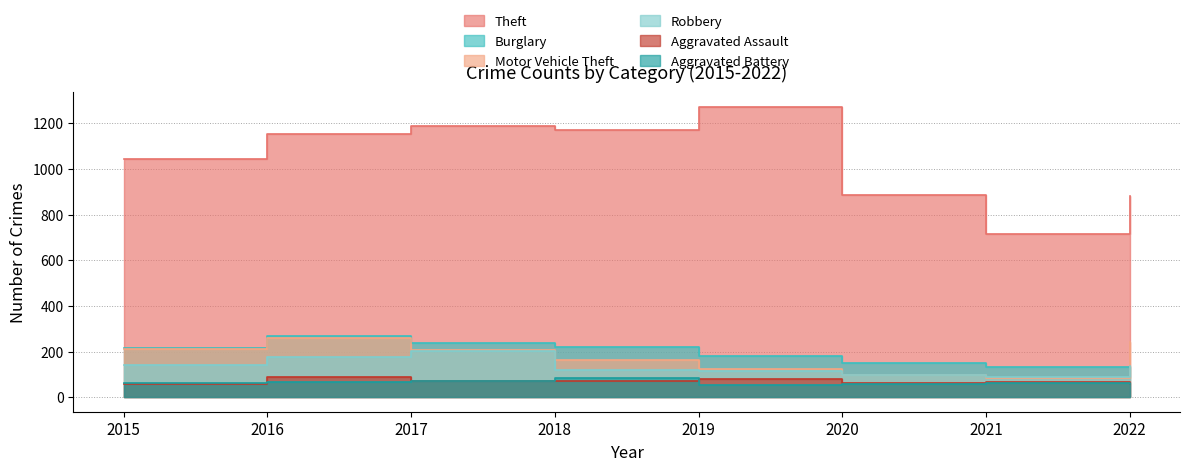

What is the difference between the maximum and minimum values in the Burglary series?

141